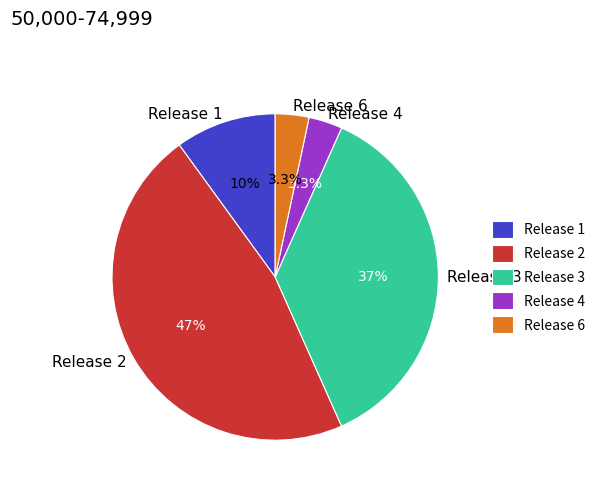

How many slices are in this pie chart?

5